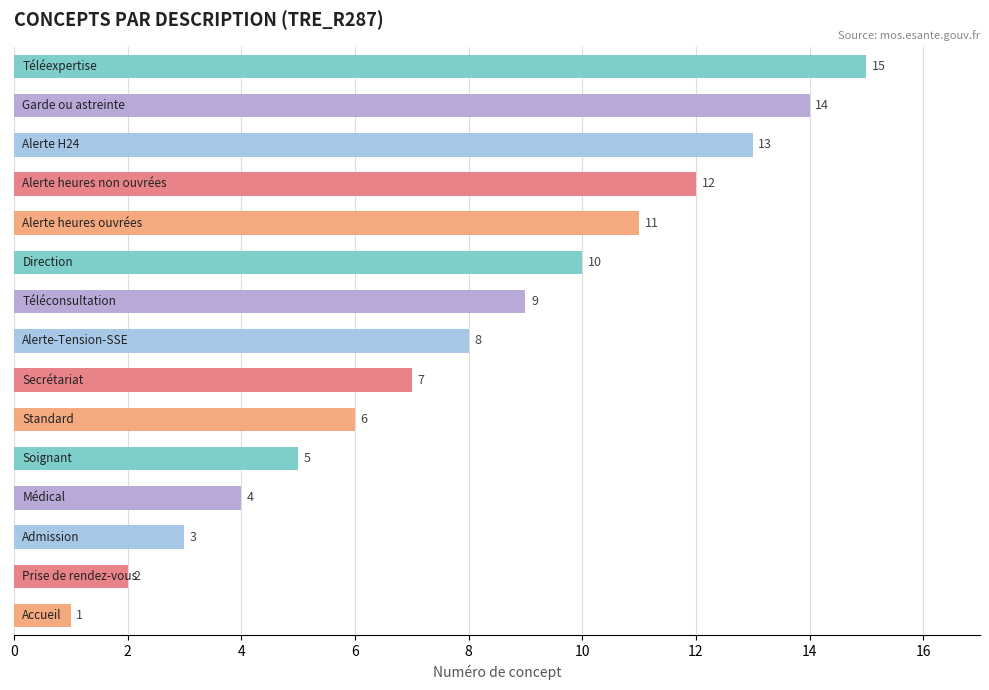

What is the average value?

8